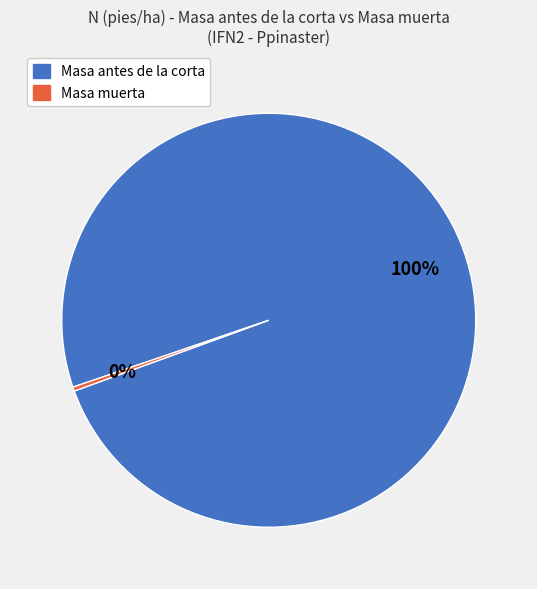

Do Masa antes de la corta and Masa muerta together represent more than half of the pie?

Yes